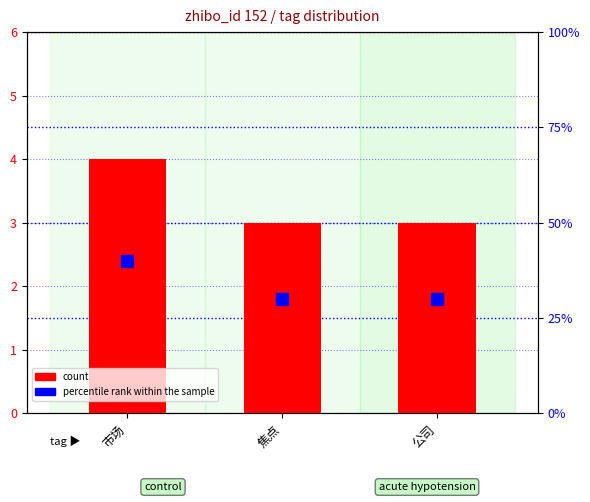

At which label does percentile rank within the sample reach its peak?

市场